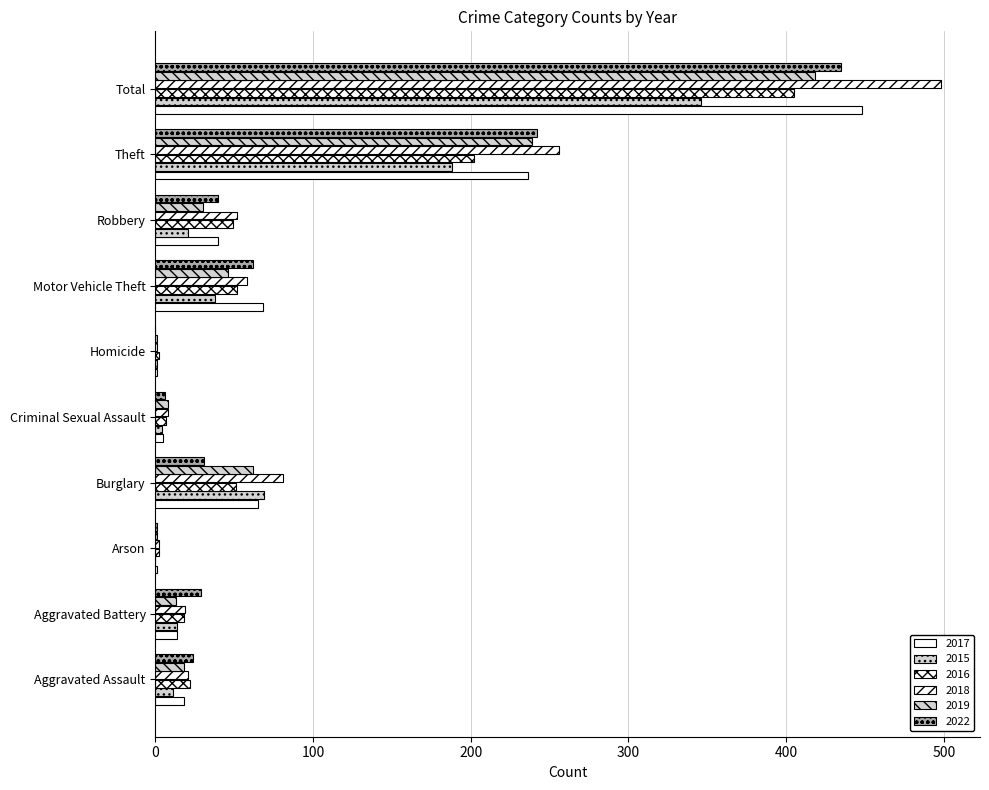

What is the lowest value of the 2019 series?

1